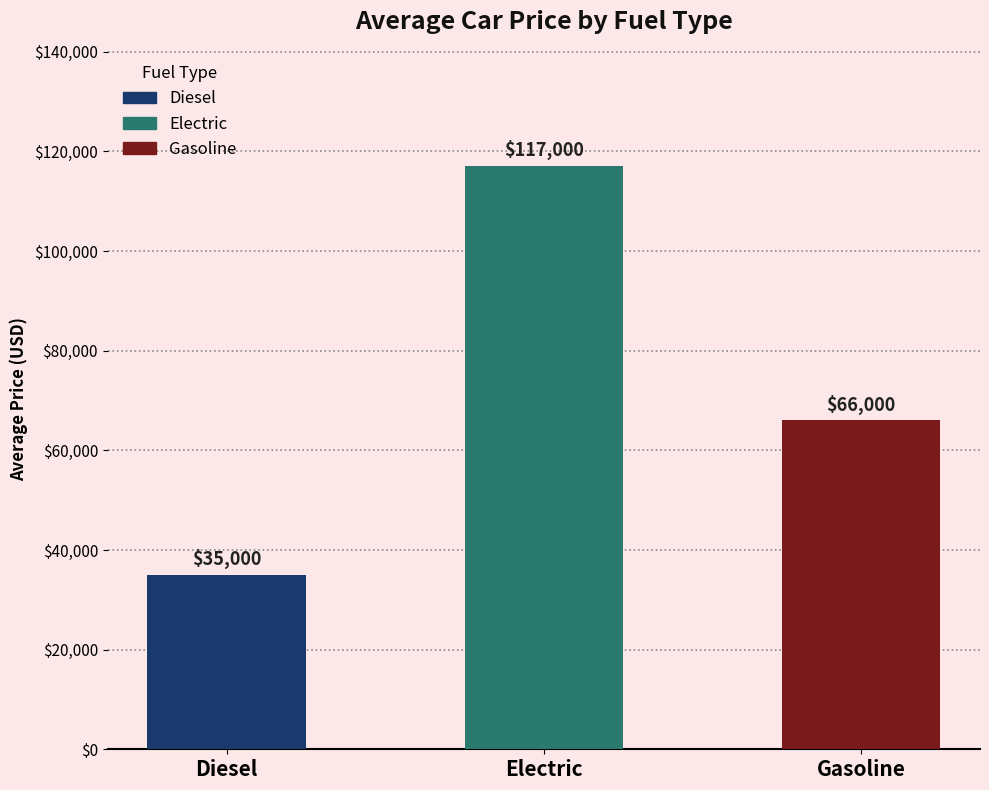

Where does the data first go above 66000?

Electric